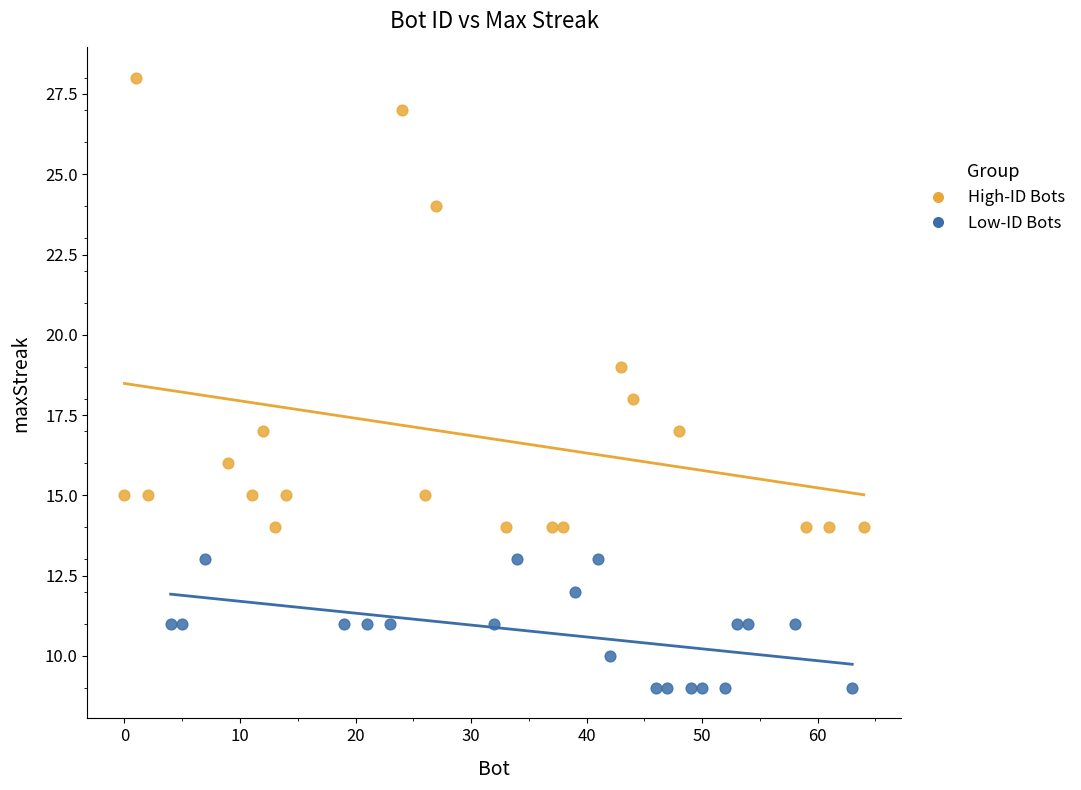

Which series has the largest Y range (max minus min)?

High-ID Bots